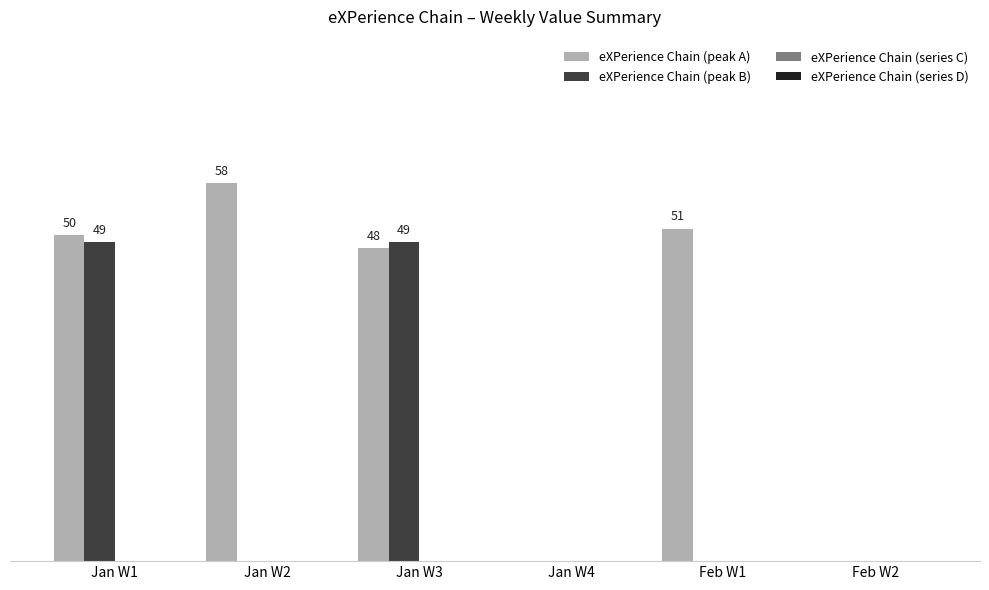

At which label is eXPerience Chain (peak A) closest to 29?

Jan W3